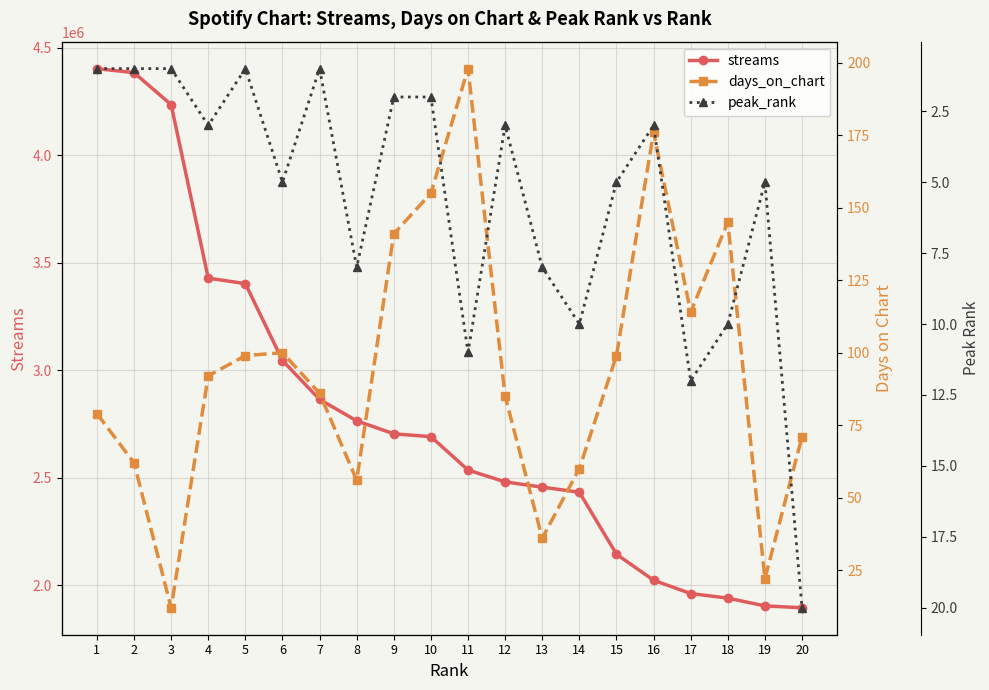

True or false: streams has a value of 3045812 at 6.

True